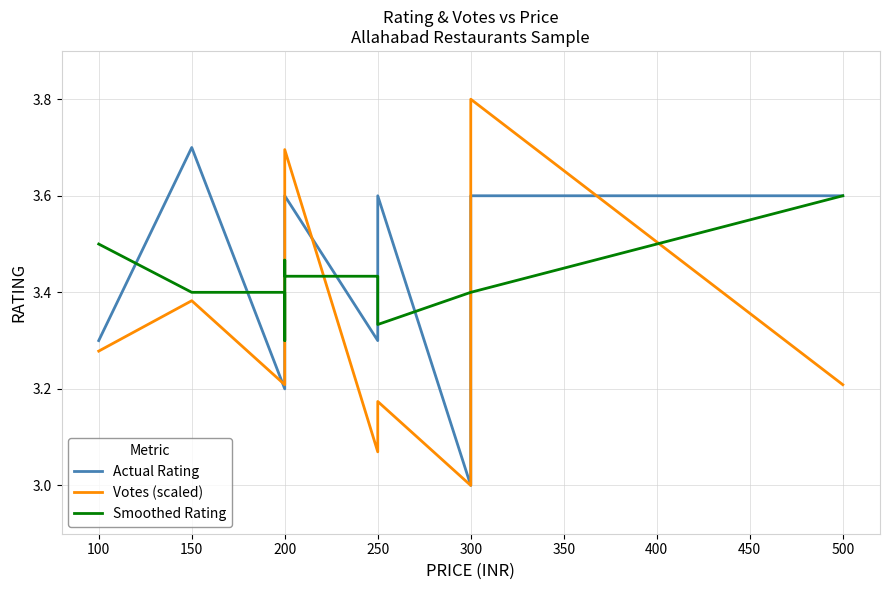

Is this an area chart (filled region under the line)?

No